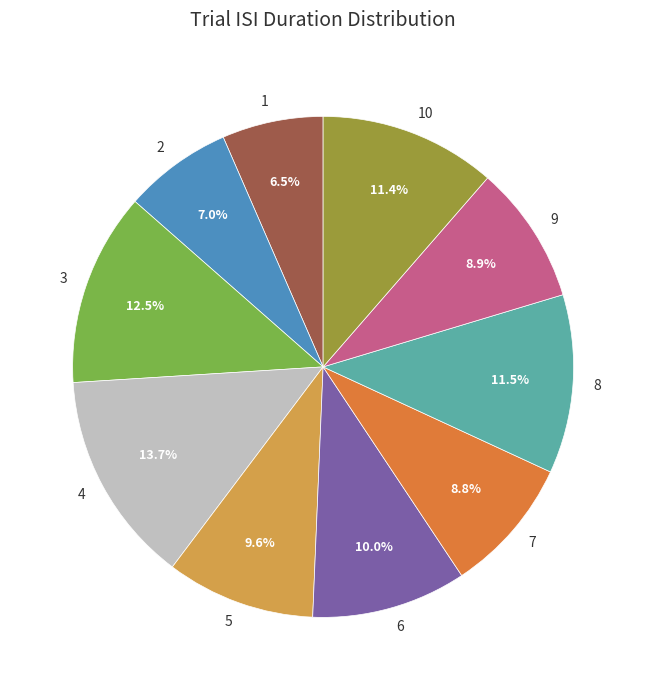

To the nearest percent, what percentage of the pie is 10?

11%